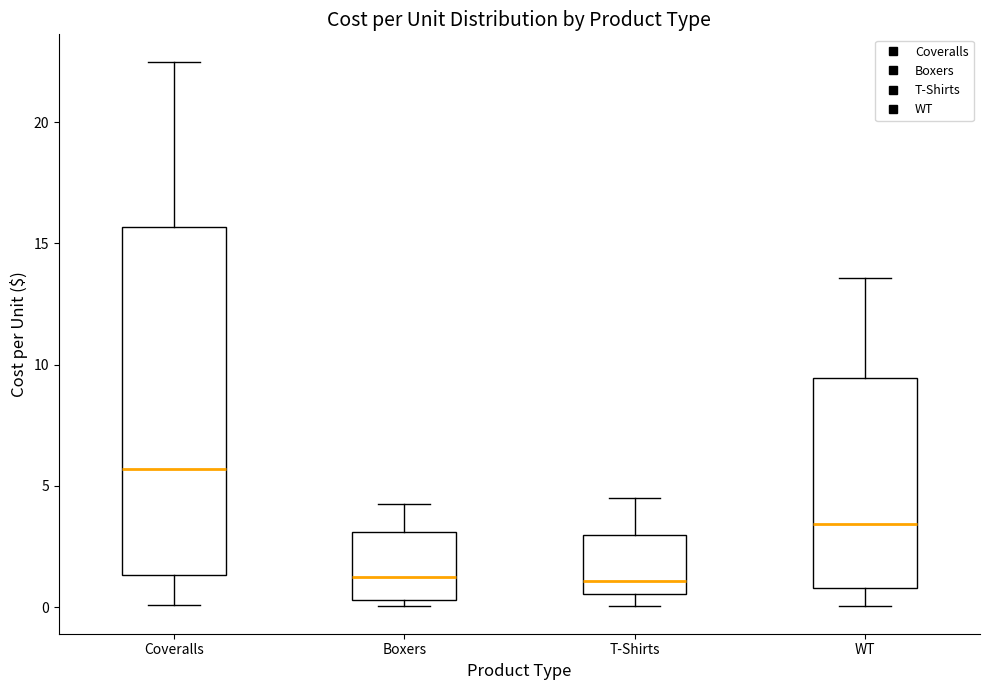

Reading left to right, transcribe this box plot: for each box, give where its median line is, the range the box spans, and where its two whiskers end, as read against the y-axis. The values are not printed on the chart, so give them approximately, as read against the axis.

Coveralls: median 5.5, box 1.5 to 15.5, whiskers 0.0 to 22.5
Boxers: median 1.5, box 0.5 to 3.0, whiskers 0.0 to 4.5
T-Shirts: median 1.0, box 0.5 to 3.0, whiskers 0.0 to 4.5
WT: median 3.5, box 1.0 to 9.5, whiskers 0.0 to 13.5